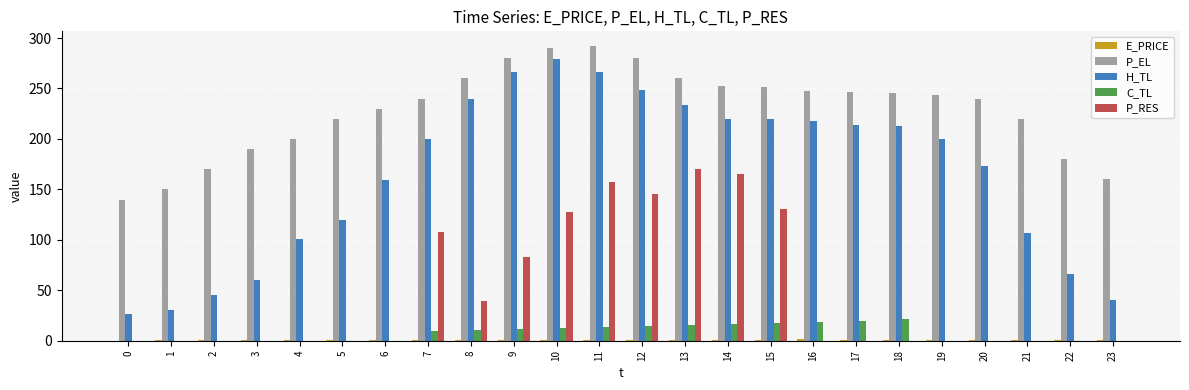

What is the sum of all P_RES values?

1127.5